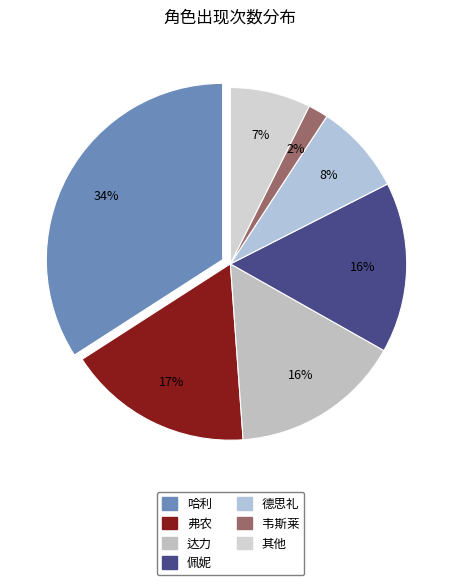

To the nearest percent, what is the difference between the 哈利 and 达力 slice percentages?

18%